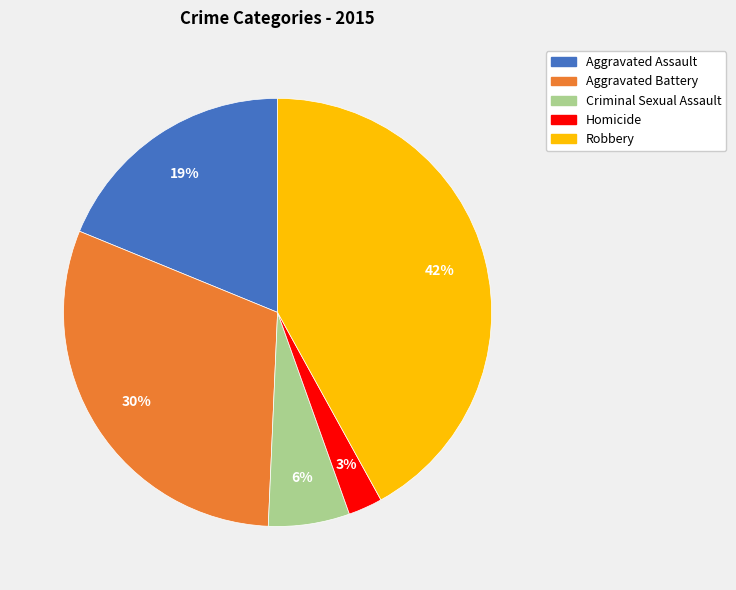

Is there any slice that represents more than half of the pie?

No